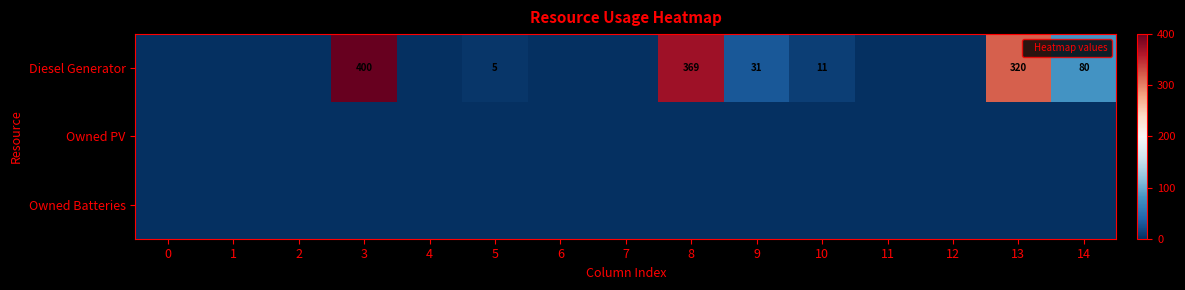

Rank the categories by Owned PV value from highest to lowest.

0, 1, 2, 3, 4, 5, 6, 7, 8, 9, 10, 11, 12, 13, 14